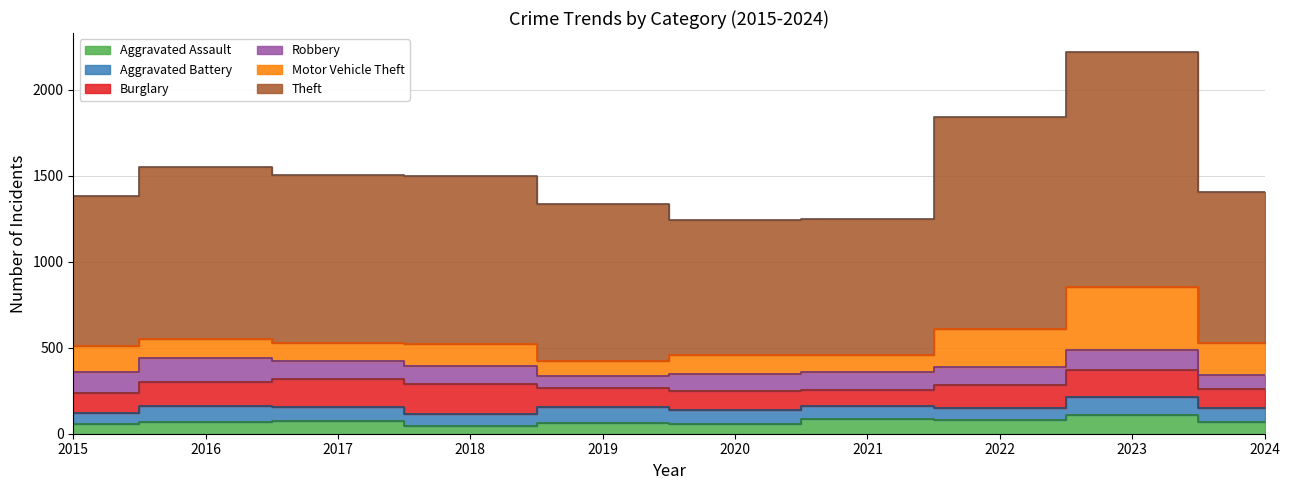

True or false: Aggravated Assault has more than 0 points higher than both neighbors.

True